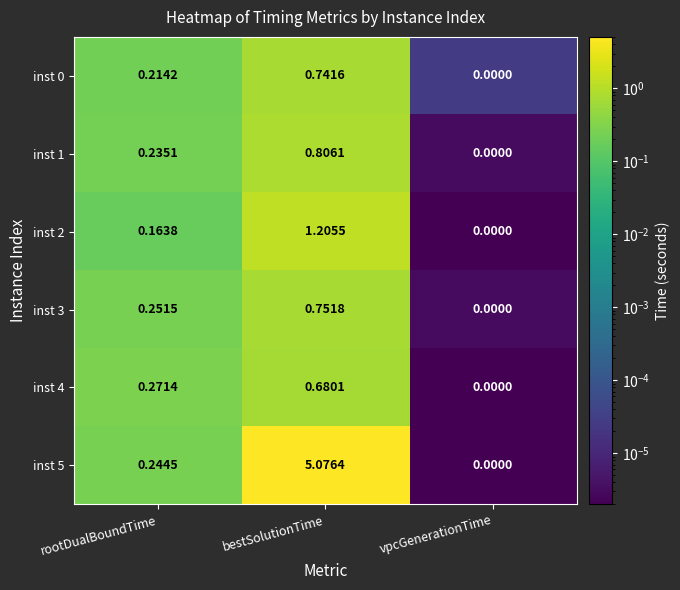

What is the total value across all series at bestSolutionTime?

9.3